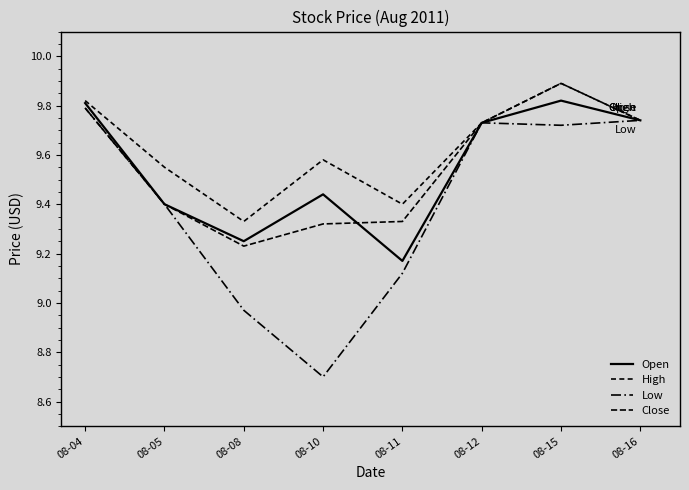

How many distinct data groups are displayed?

4